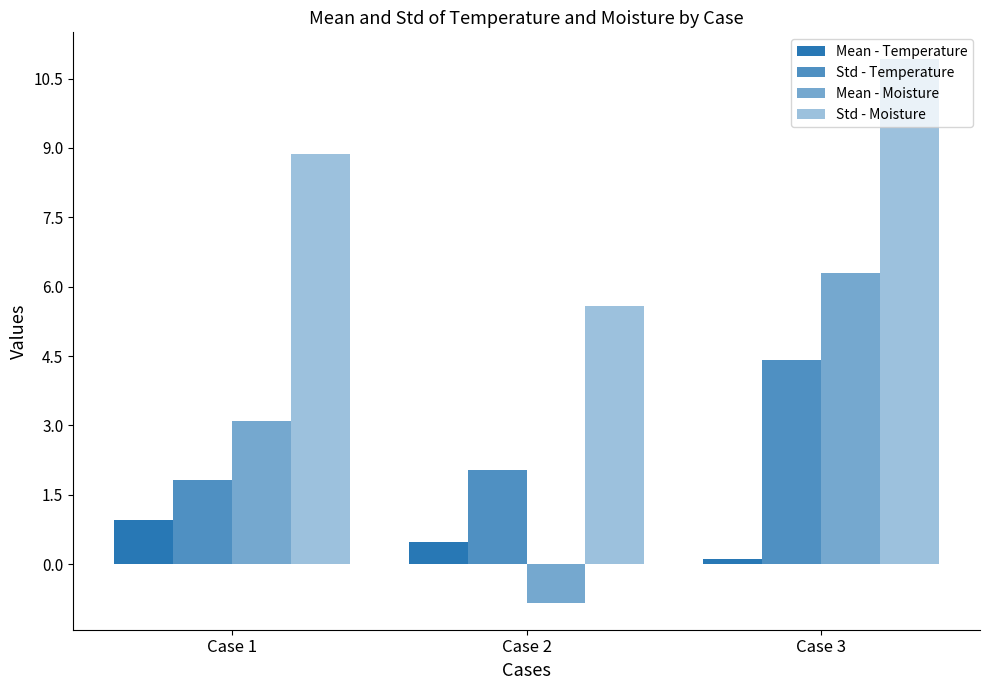

How many values in Mean - Moisture are below zero?

1